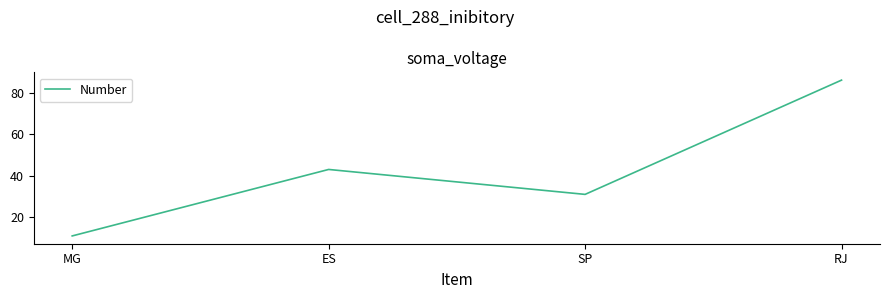

What is the sum of all values?

171